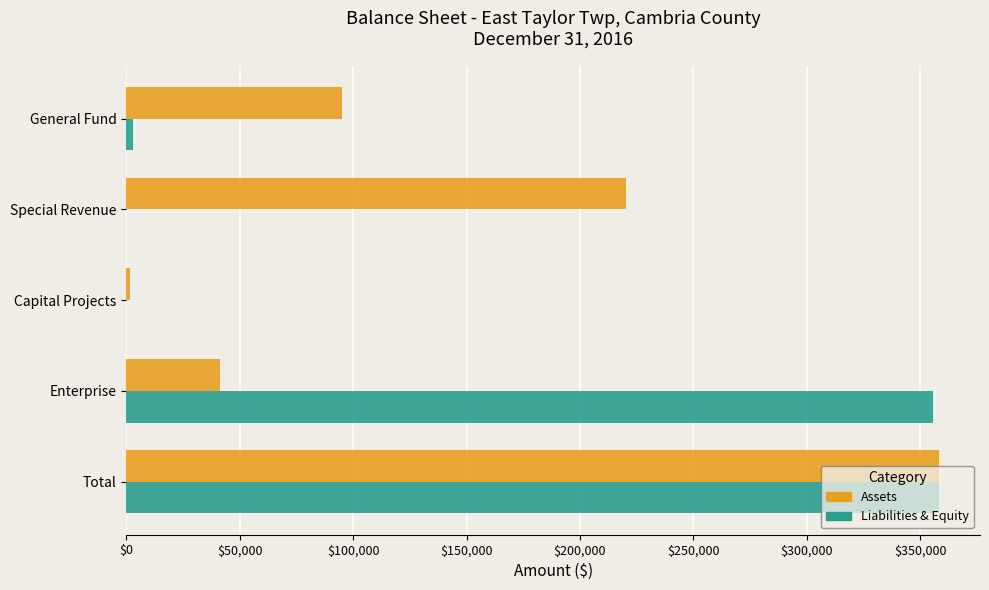

At which category is the sum across all series the highest?

Total